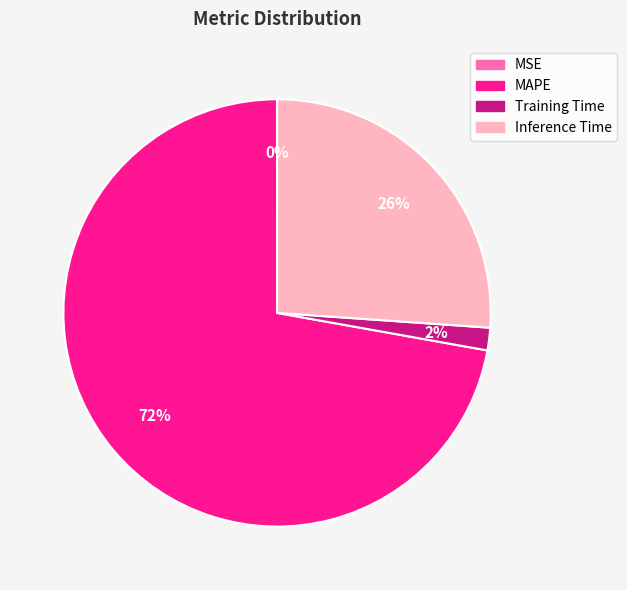

Is it true that Training Time is 2% of the pie?

True